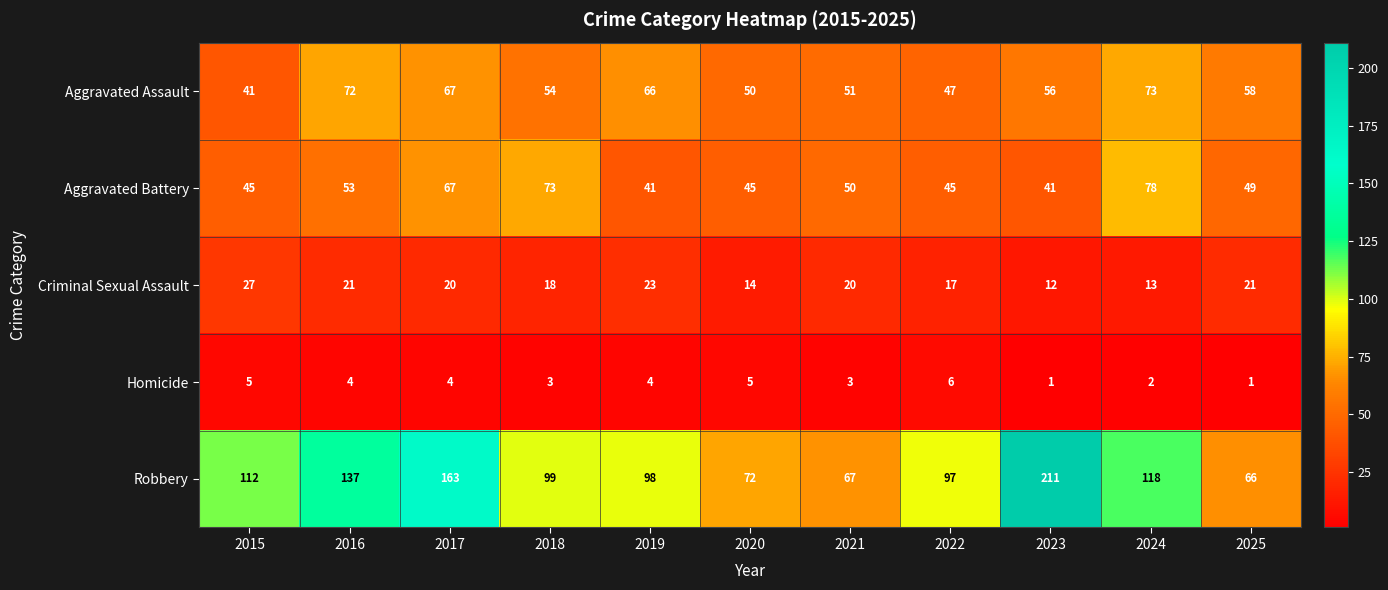

How many Aggravated Battery values are between 45 and 67?

7